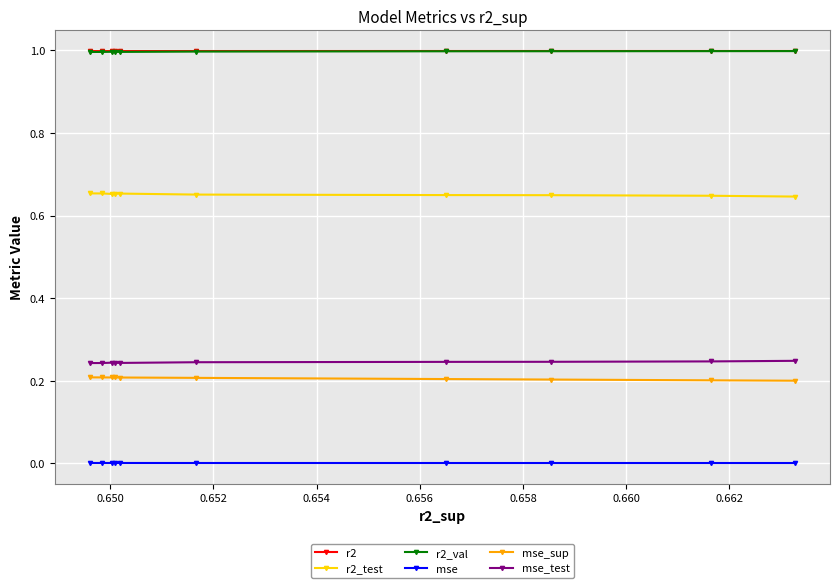

What is the spread (max minus min) of values at 0.658?

1.0